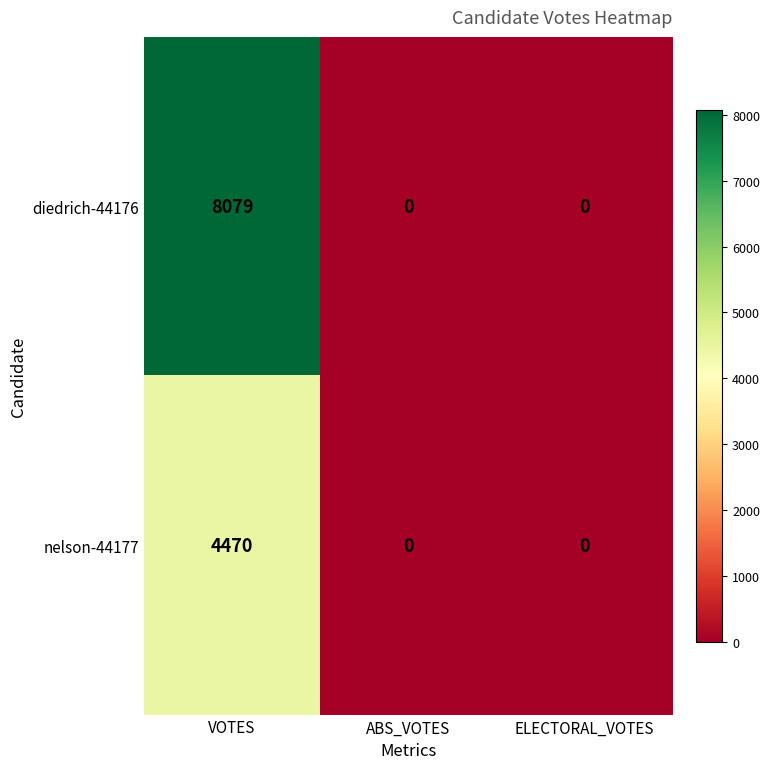

Reading left to right, transcribe all the data shown in this chart.

diedrich-44176: VOTES=8079	ABS_VOTES=0	ELECTORAL_VOTES=0
nelson-44177: VOTES=4470	ABS_VOTES=0	ELECTORAL_VOTES=0